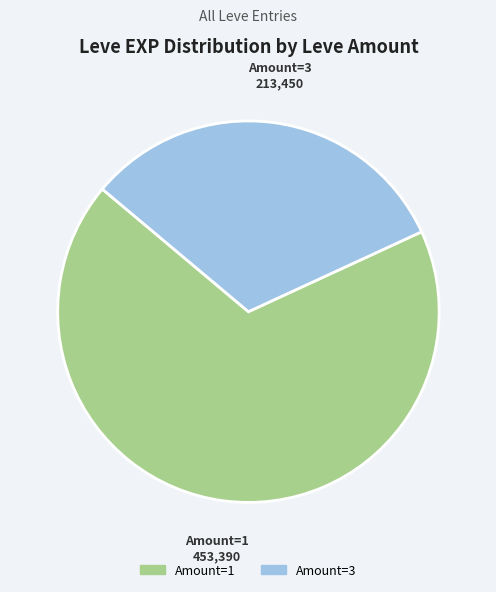

Is there a majority slice in this chart?

Yes